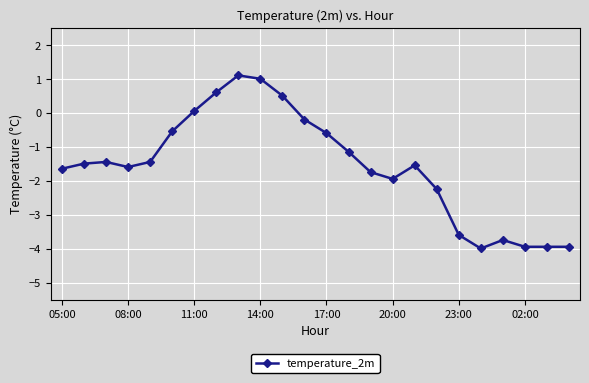

Does the chart display data point markers on the line(s)?

Yes